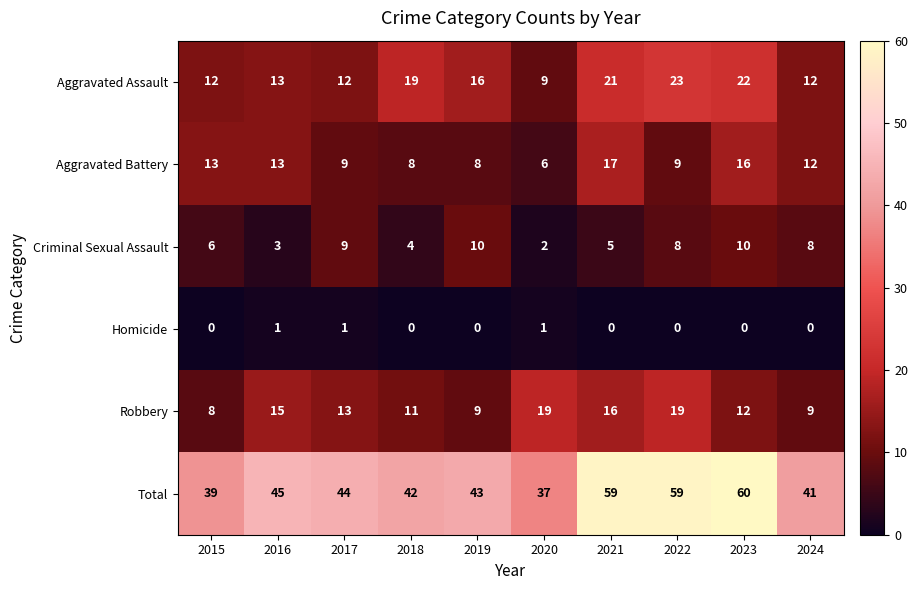

Count the number of data series in this chart.

6